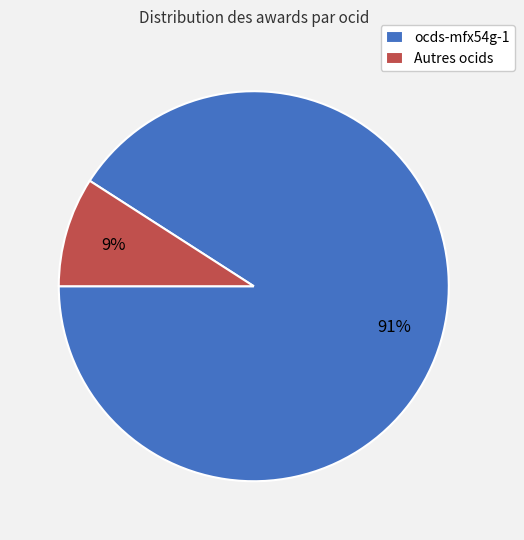

The ocds-mfx54g-1 slice represents 91% of the pie. True or false?

True